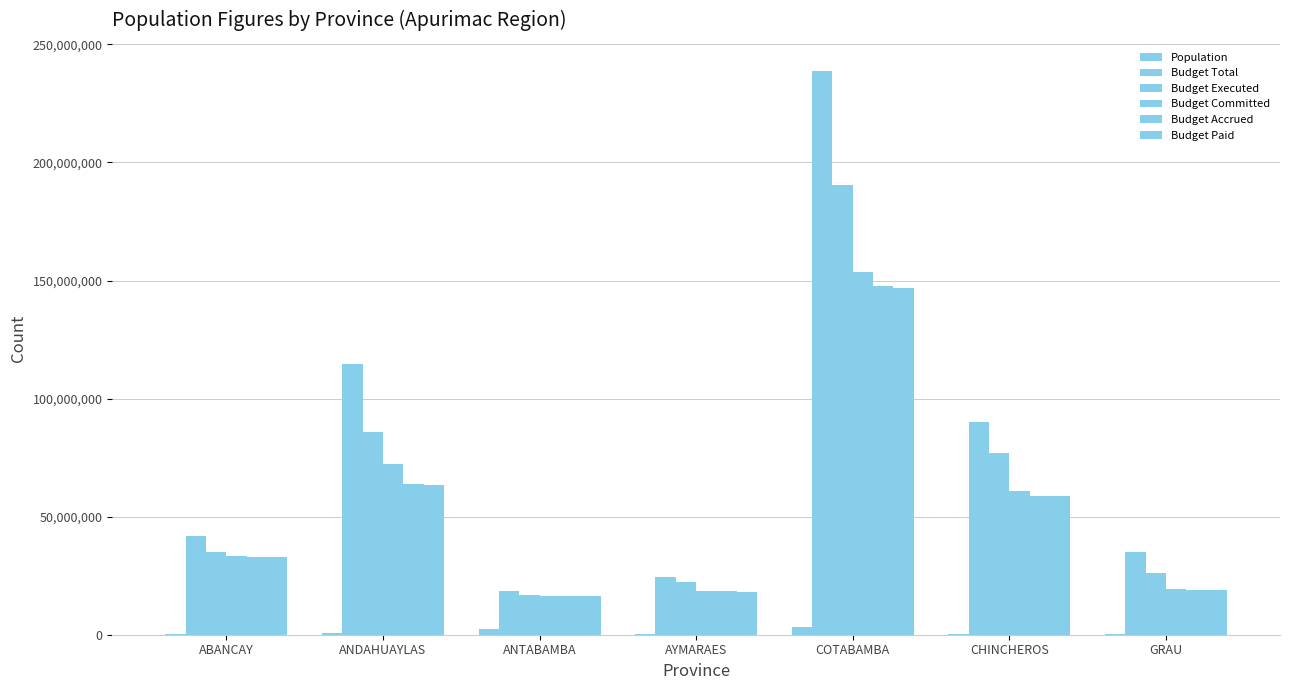

Are the bars horizontal?

No